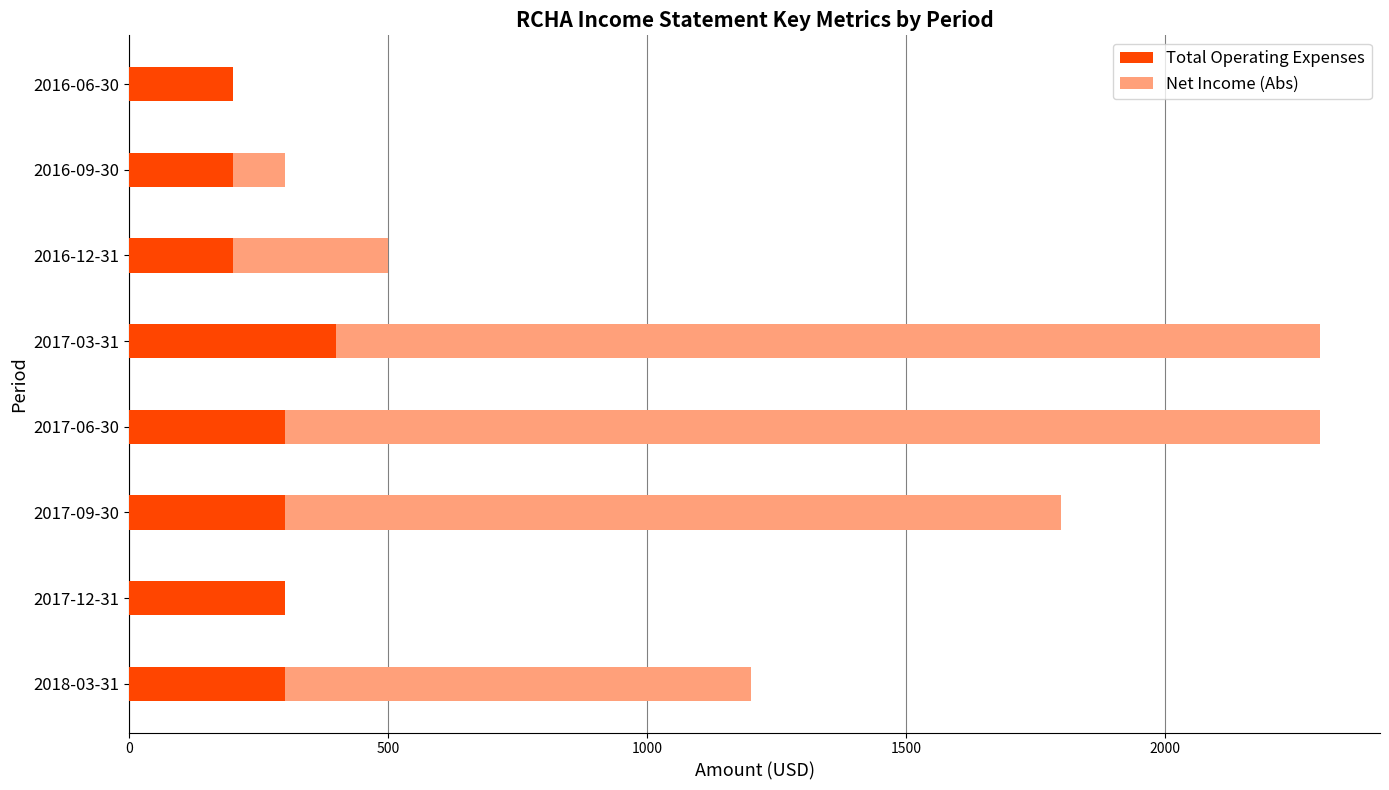

Read the Total Operating Expenses value at 2018-03-31.

300